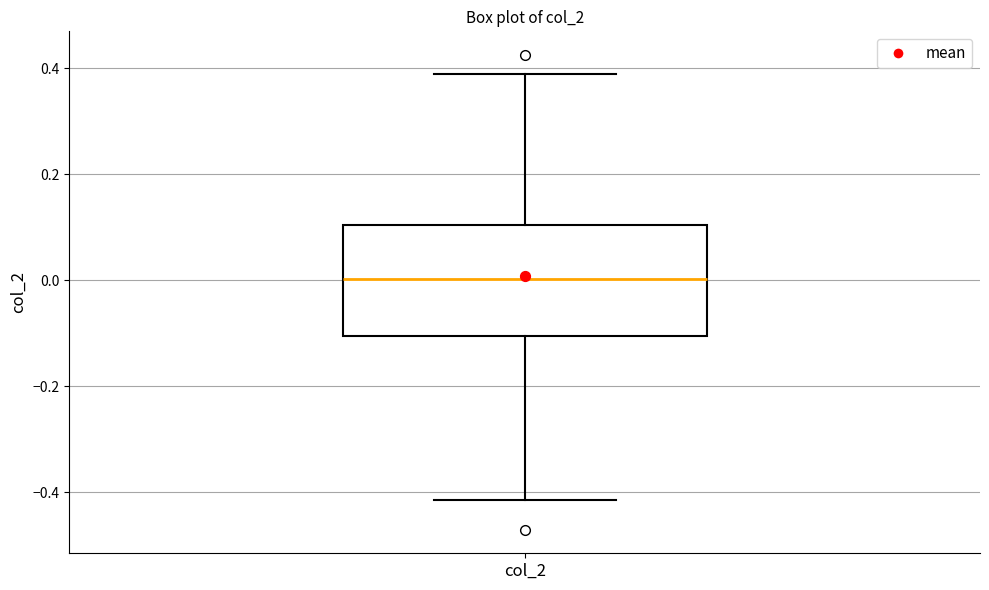

Read this box plot against the y-axis: the position of the median line, the range covered by the box, and the ends of both whiskers. The values are not printed on the chart, so give them approximately, as read against the axis.

median 0.00, box -0.10 to 0.10, whiskers -0.42 to 0.38